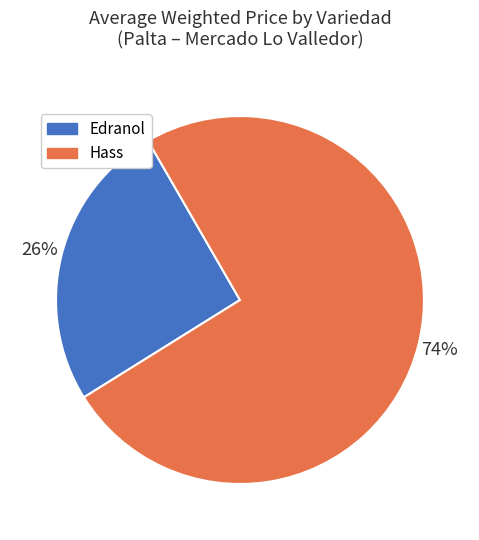

Is it true that Edranol is 20% of the pie?

False